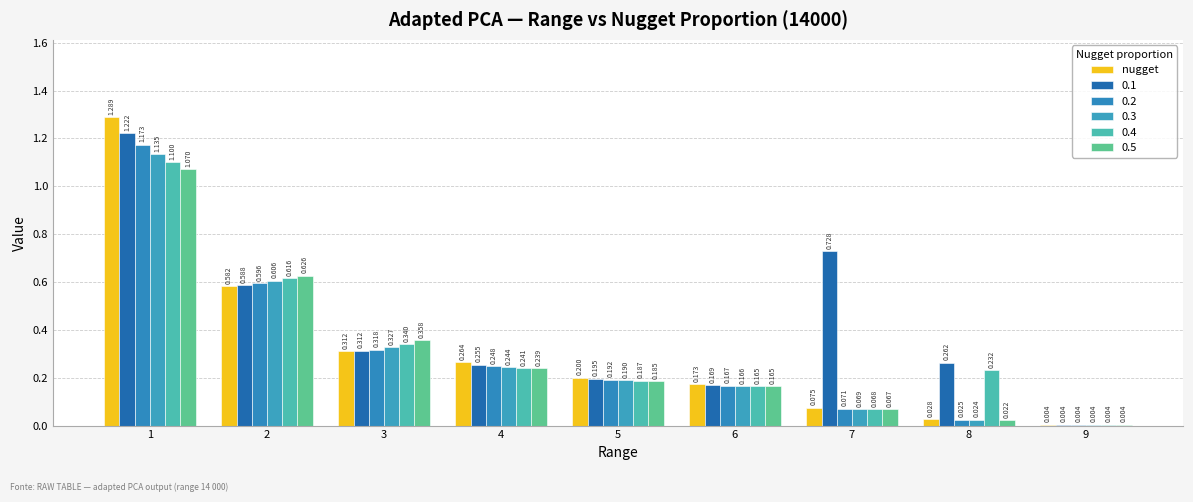

Are the bars horizontal?

No